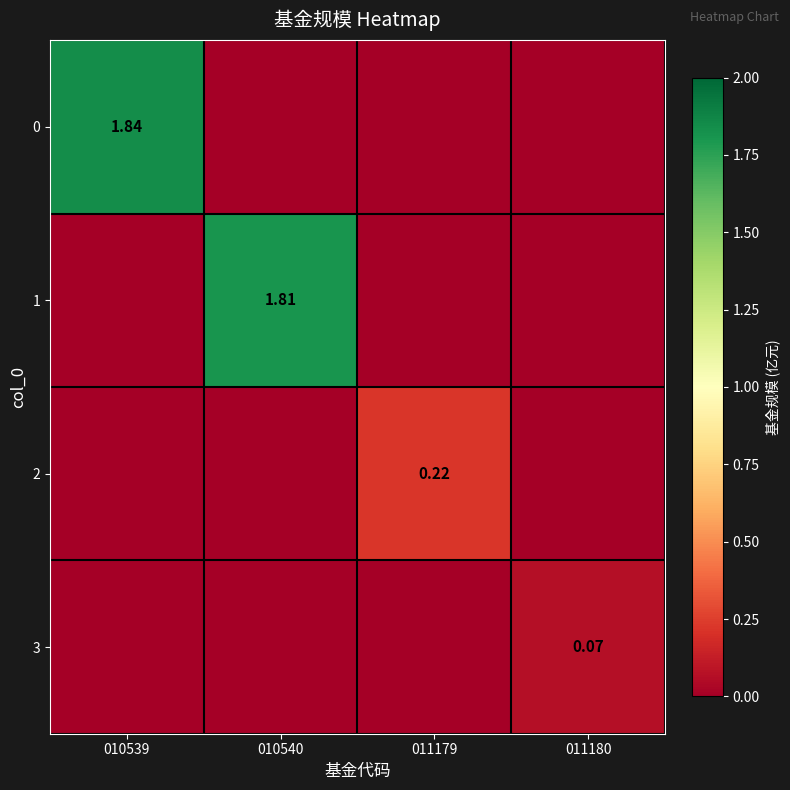

What is the difference between the maximum and second lowest values in the 2 series?

0.2